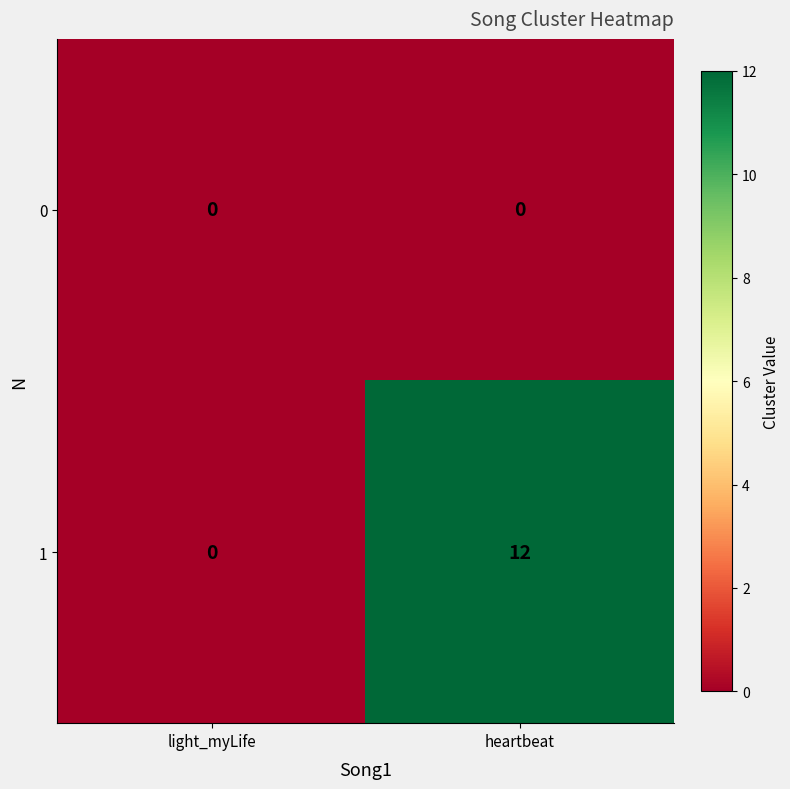

Rank the series by their maximum value, from highest to lowest.

1, 0